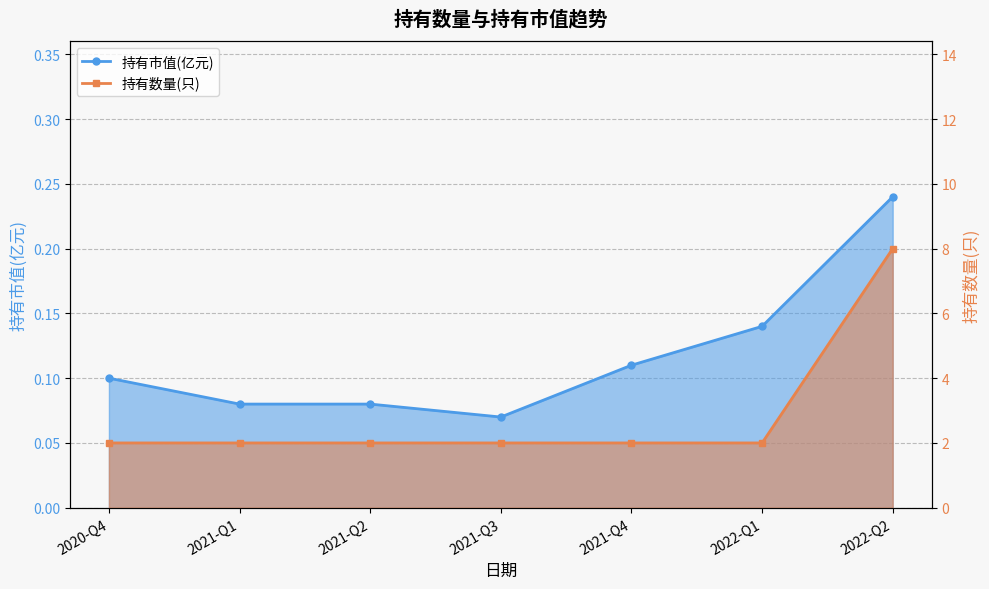

Reading left to right, list all the values displayed in this chart.

持有市值(亿元): 2020-Q4=0.1	2021-Q1=0.1	2021-Q2=0.1	2021-Q3=0.1	2021-Q4=0.1	2022-Q1=0.1	2022-Q2=0.2
持有数量(只): 2020-Q4=2.0	2021-Q1=2.0	2021-Q2=2.0	2021-Q3=2.0	2021-Q4=2.0	2022-Q1=2.0	2022-Q2=8.0